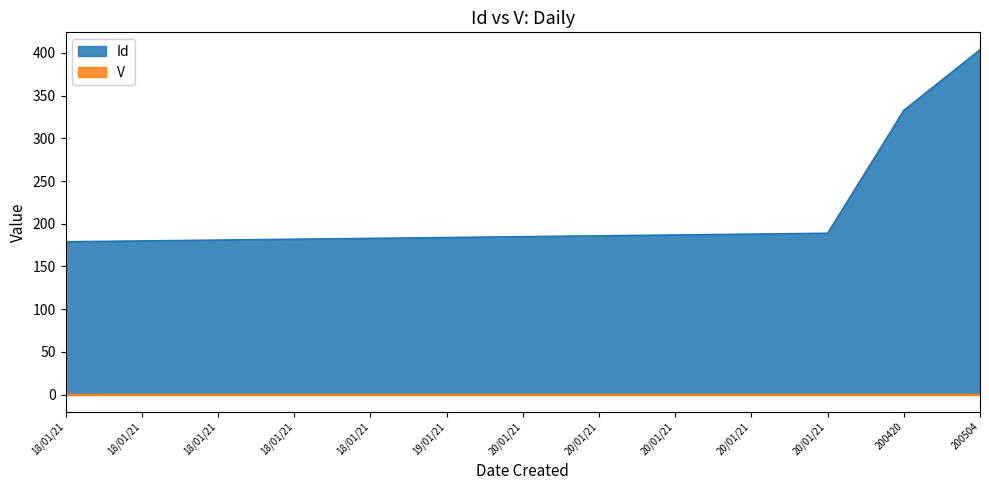

Reading left to right, extract all data points from this chart.

18/01/21=179	18/01/21=180	18/01/21=181	18/01/21=182	18/01/21=183	19/01/21=184	20/01/21=185	20/01/21=186	20/01/21=187	20/01/21=188	20/01/21=189	200420=333	200504=404